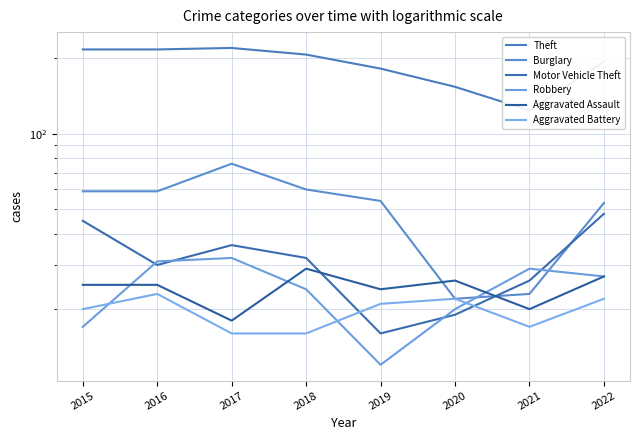

Where does the Aggravated Assault series first go above 25?

2018